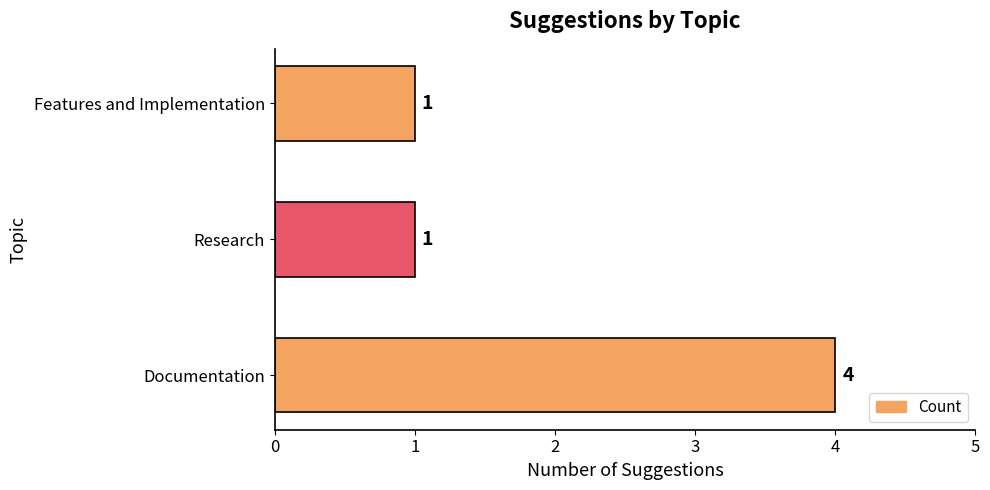

Reading bottom to top, list all the values displayed in this chart.

4	1	1